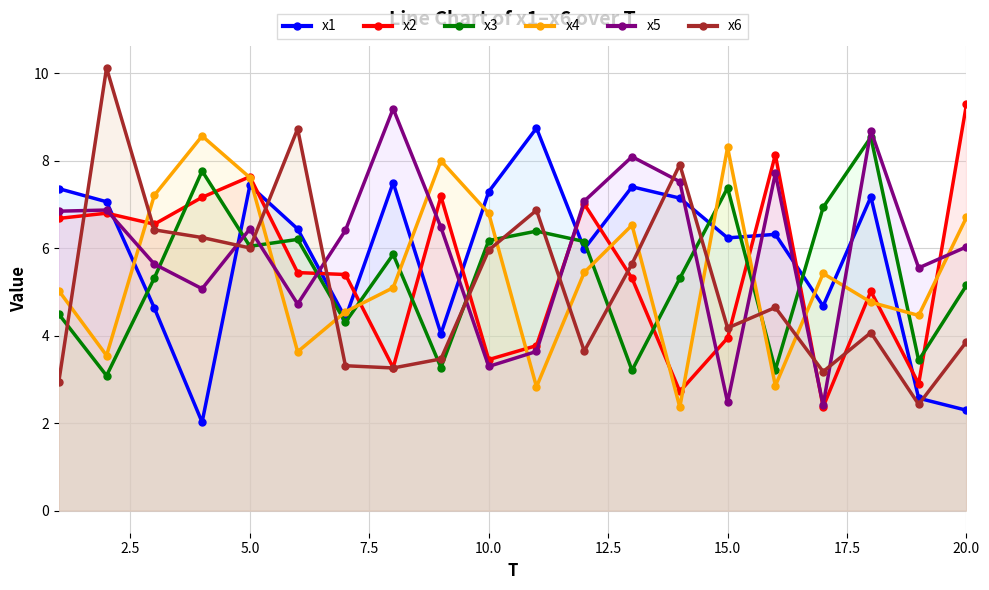

At which category is the sum across all series the highest?

5.0